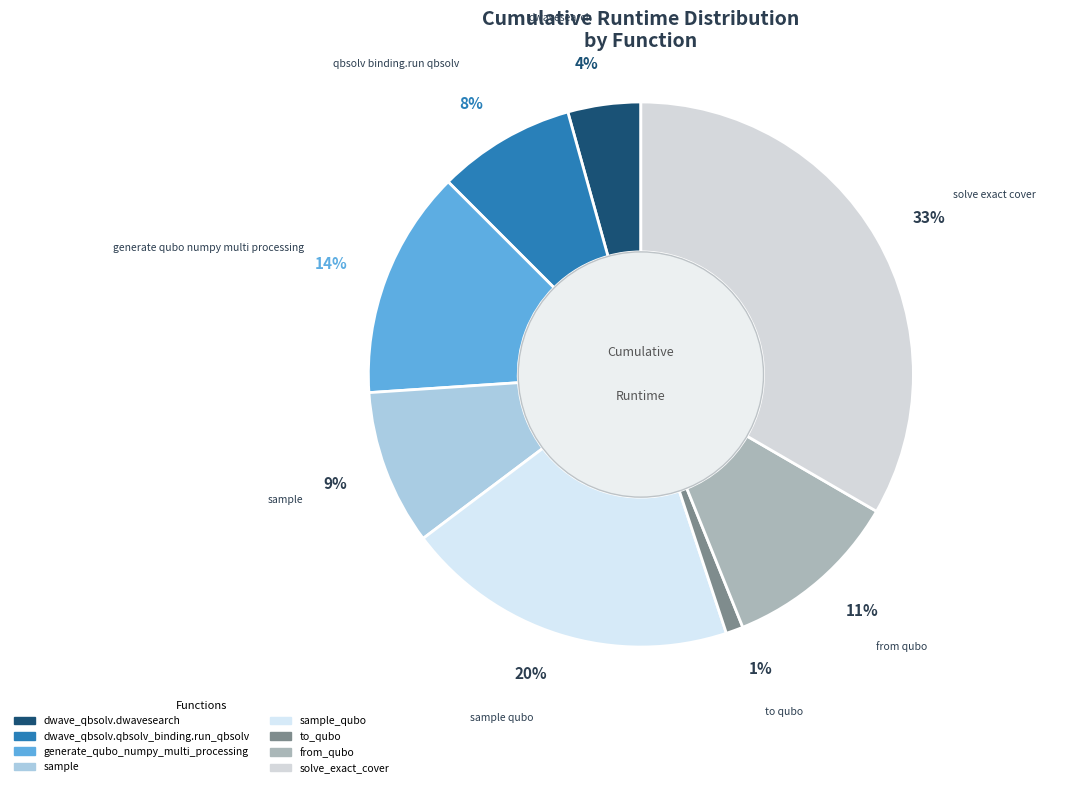

How many segments does this pie chart have?

8